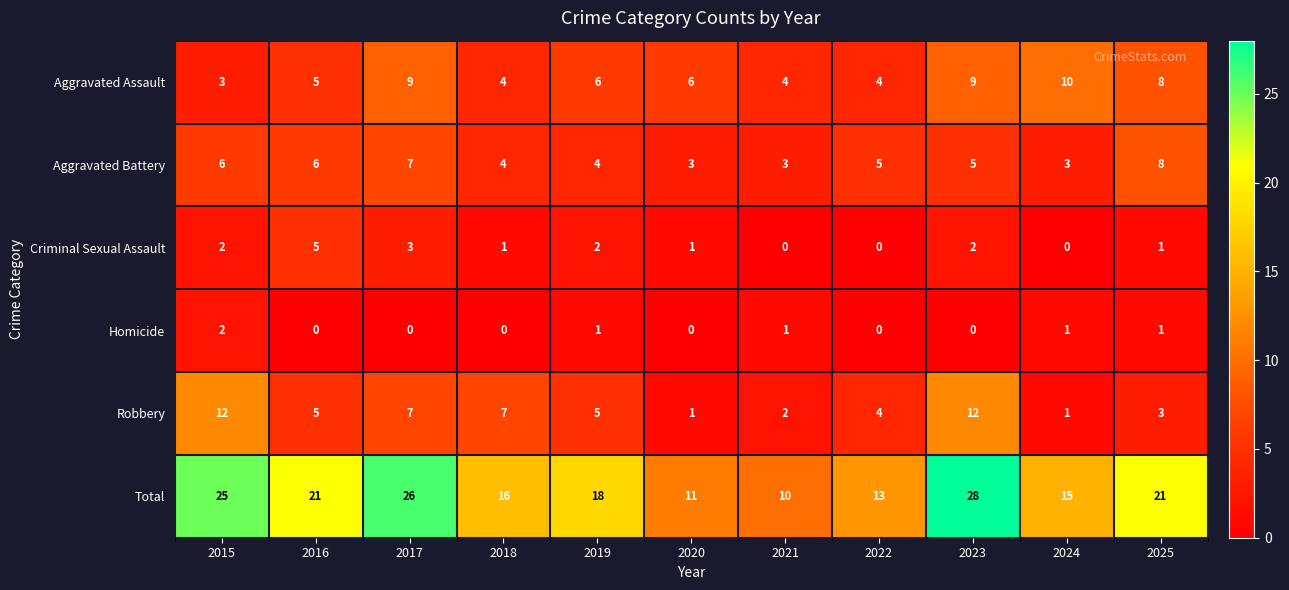

At how many categories does at least one series exceed 9?

11